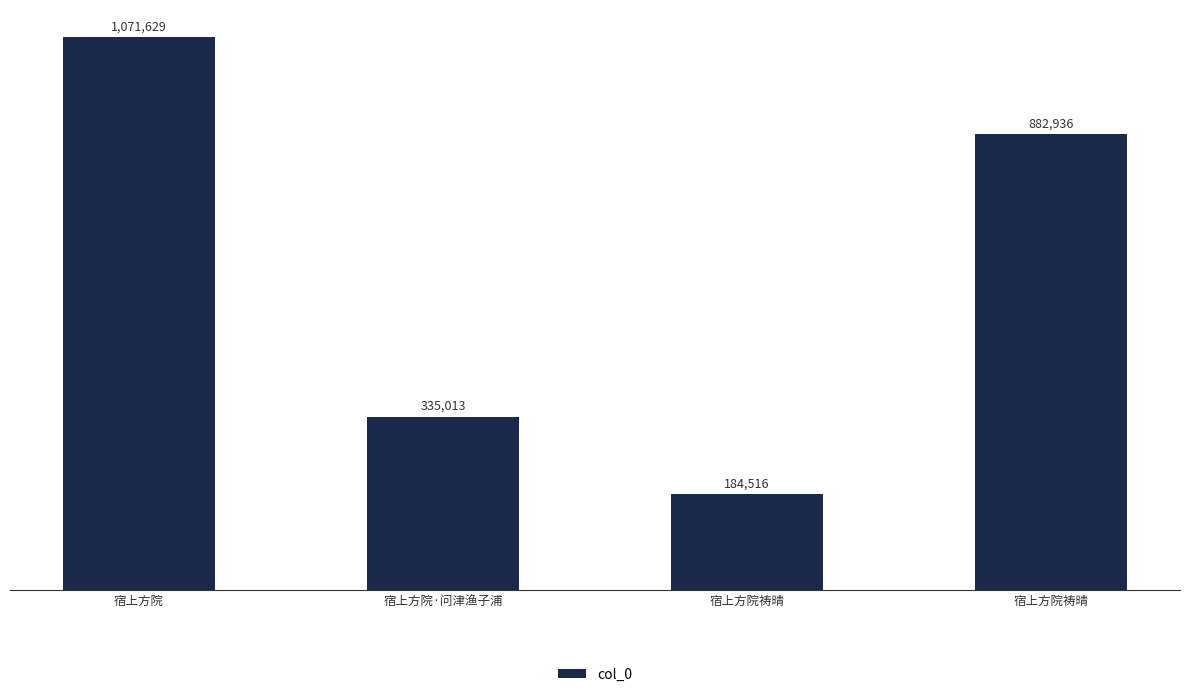

Are the bars horizontal?

No